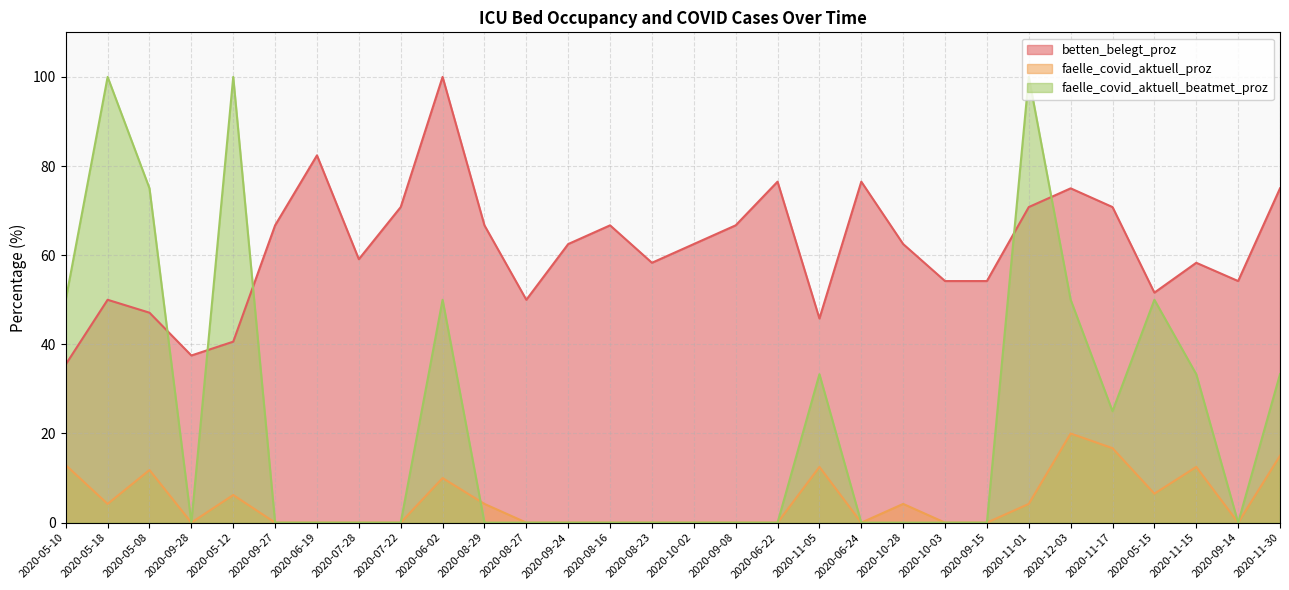

What position from the right is 2020-07-28?

23